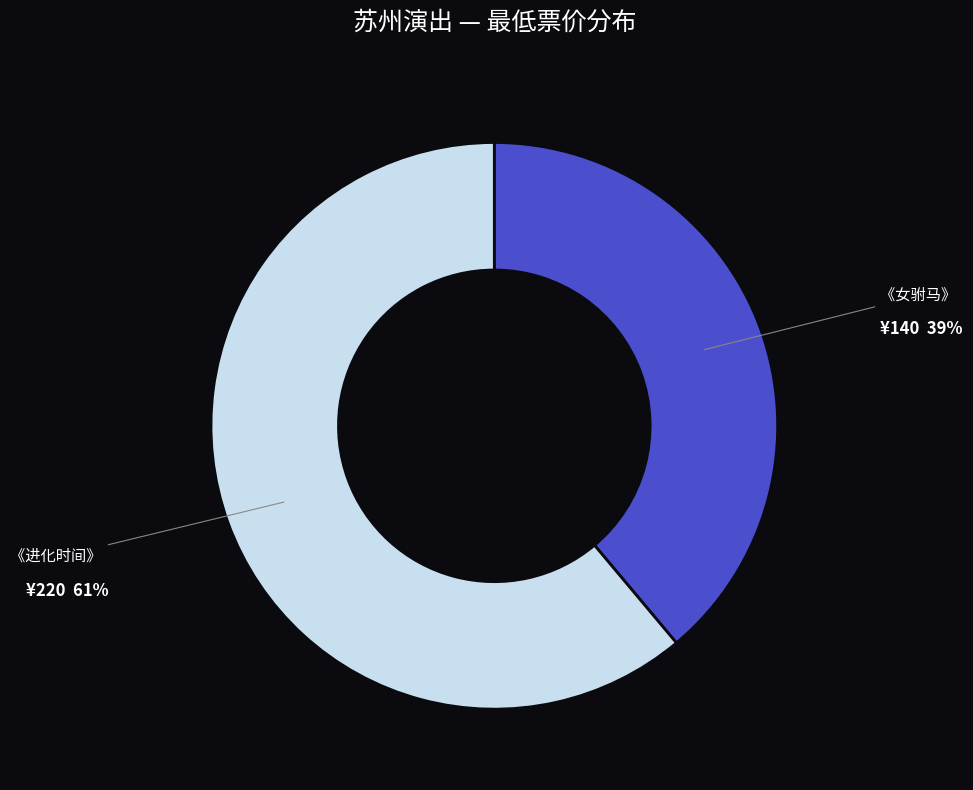

Is there a majority slice in this chart?

Yes